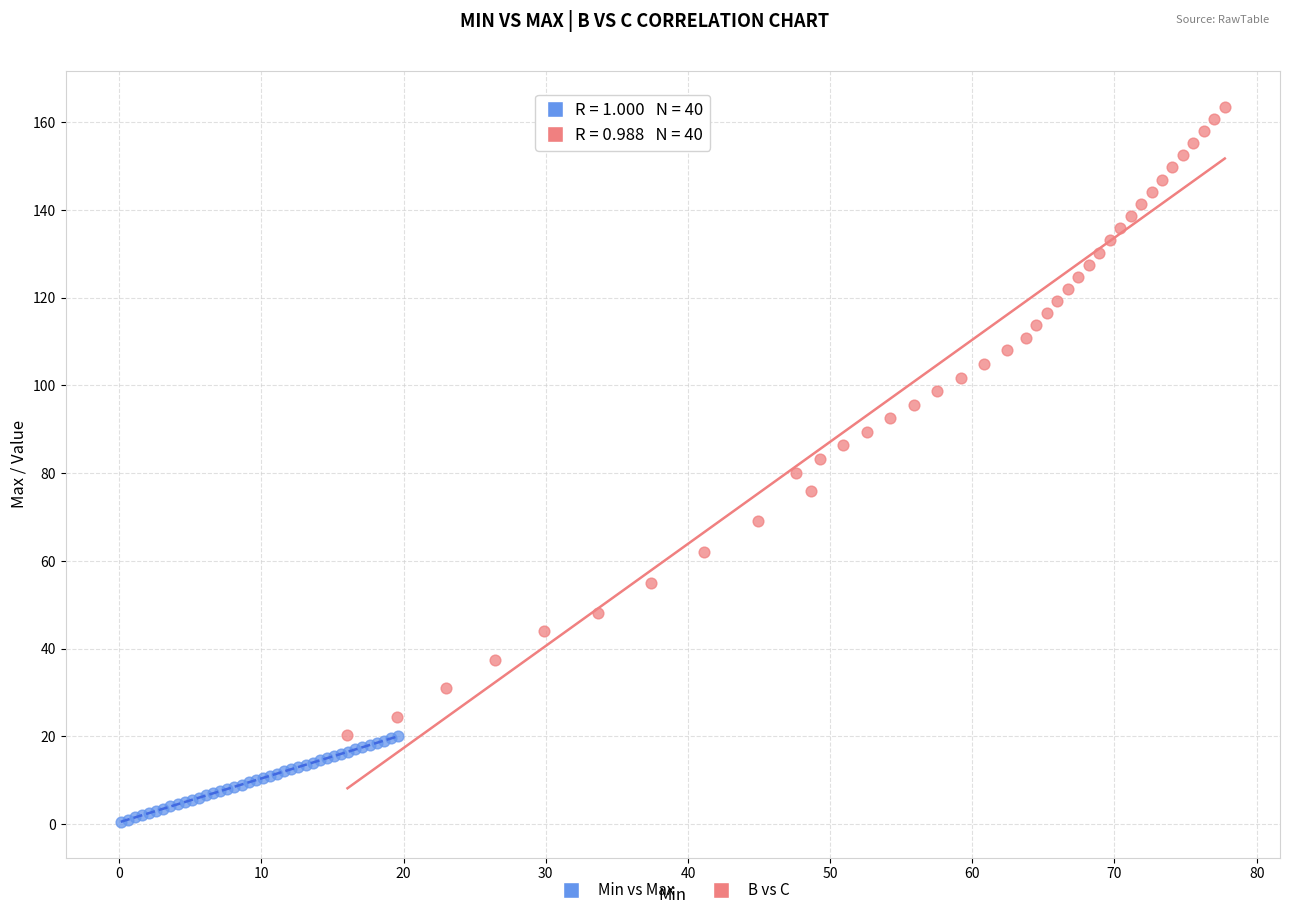

Which series contains the lowest Y value?

Min vs Max